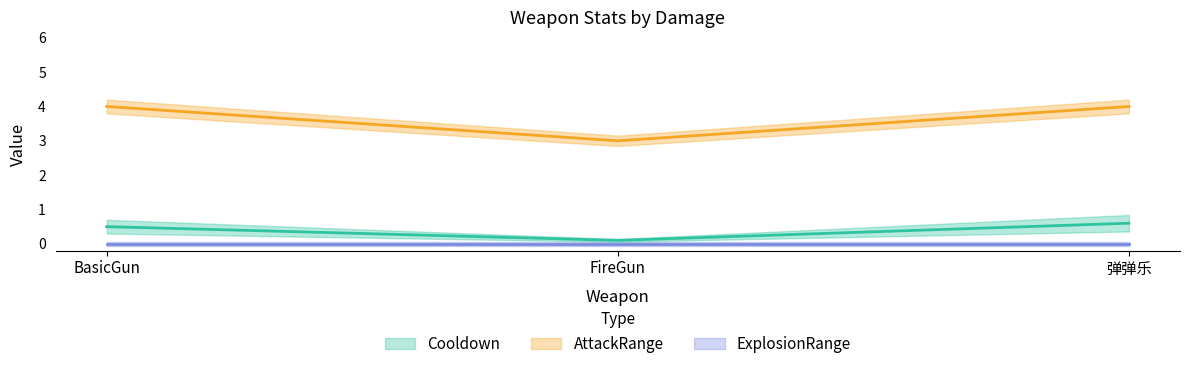

Which category has the highest value in the AttackRange series?

BasicGun